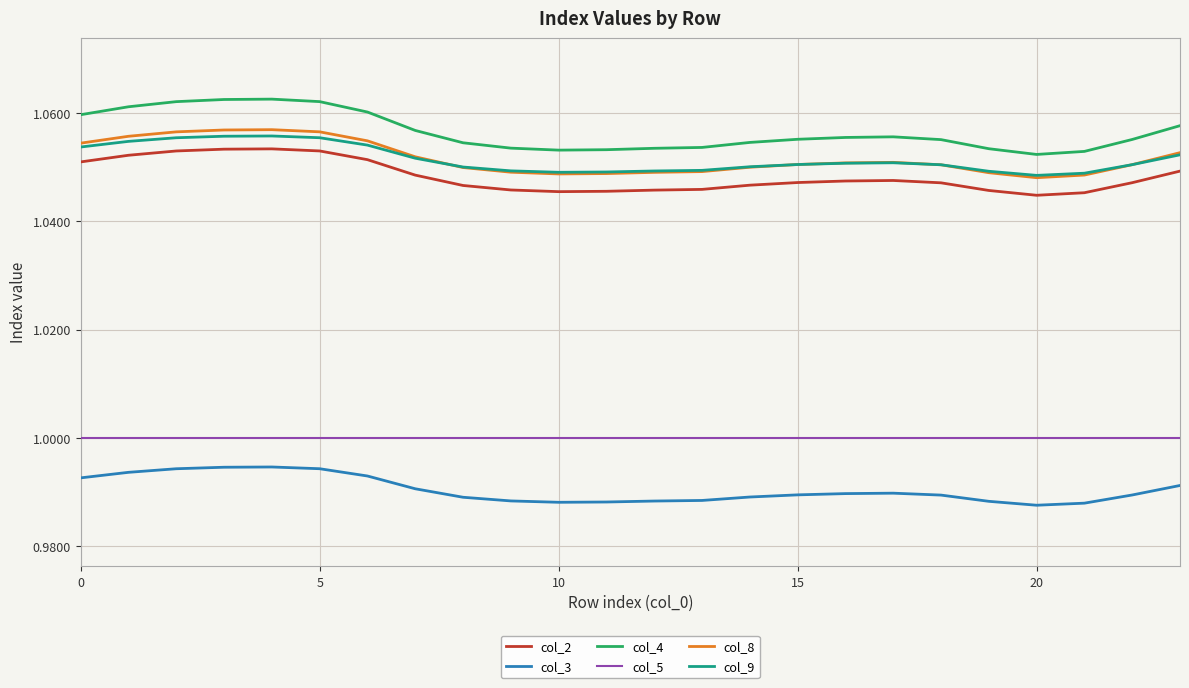

Which series has the widest spread of values?

col_4